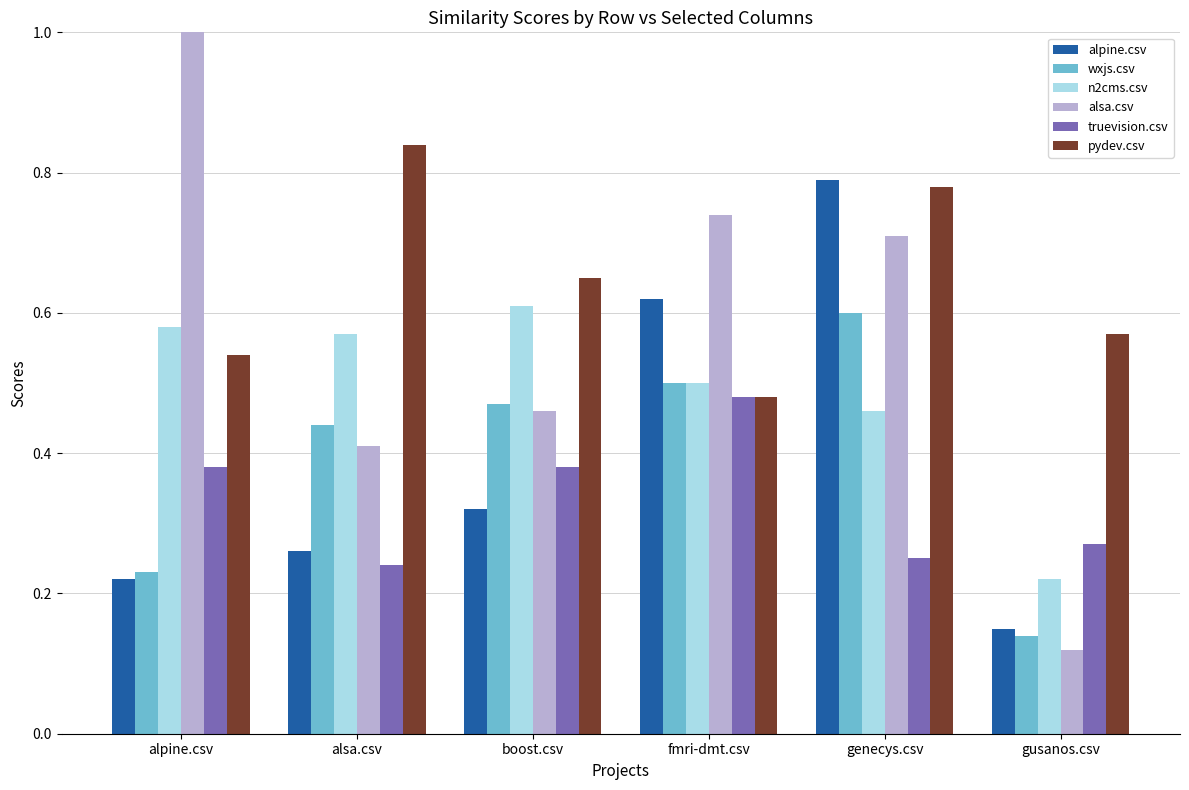

What is the label of the 3rd bar from the right?

fmri-dmt.csv